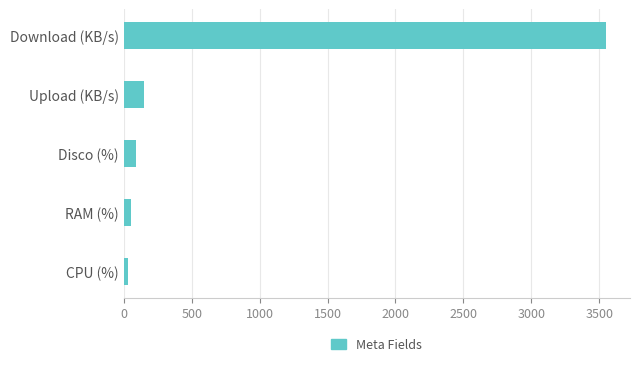

What is the sum of all values?

3868.4